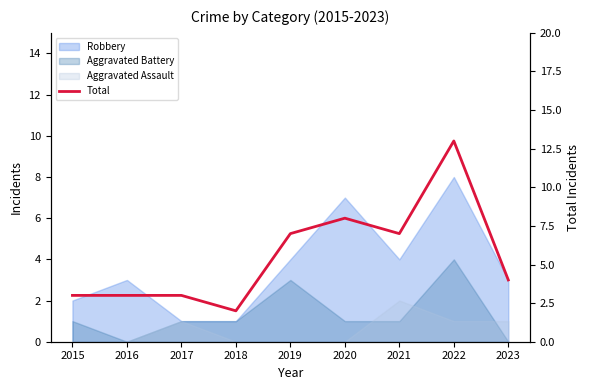

Count the number of categories in the chart.

9